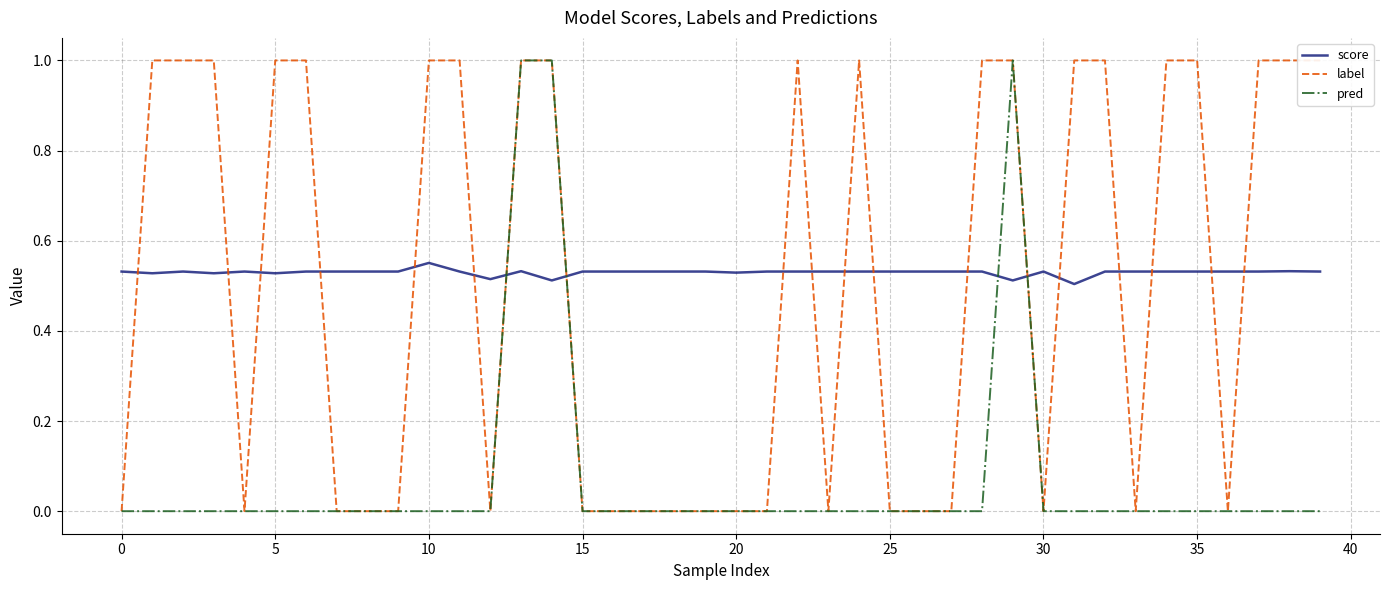

Which series ends up on top after the final intersection of label and score?

label